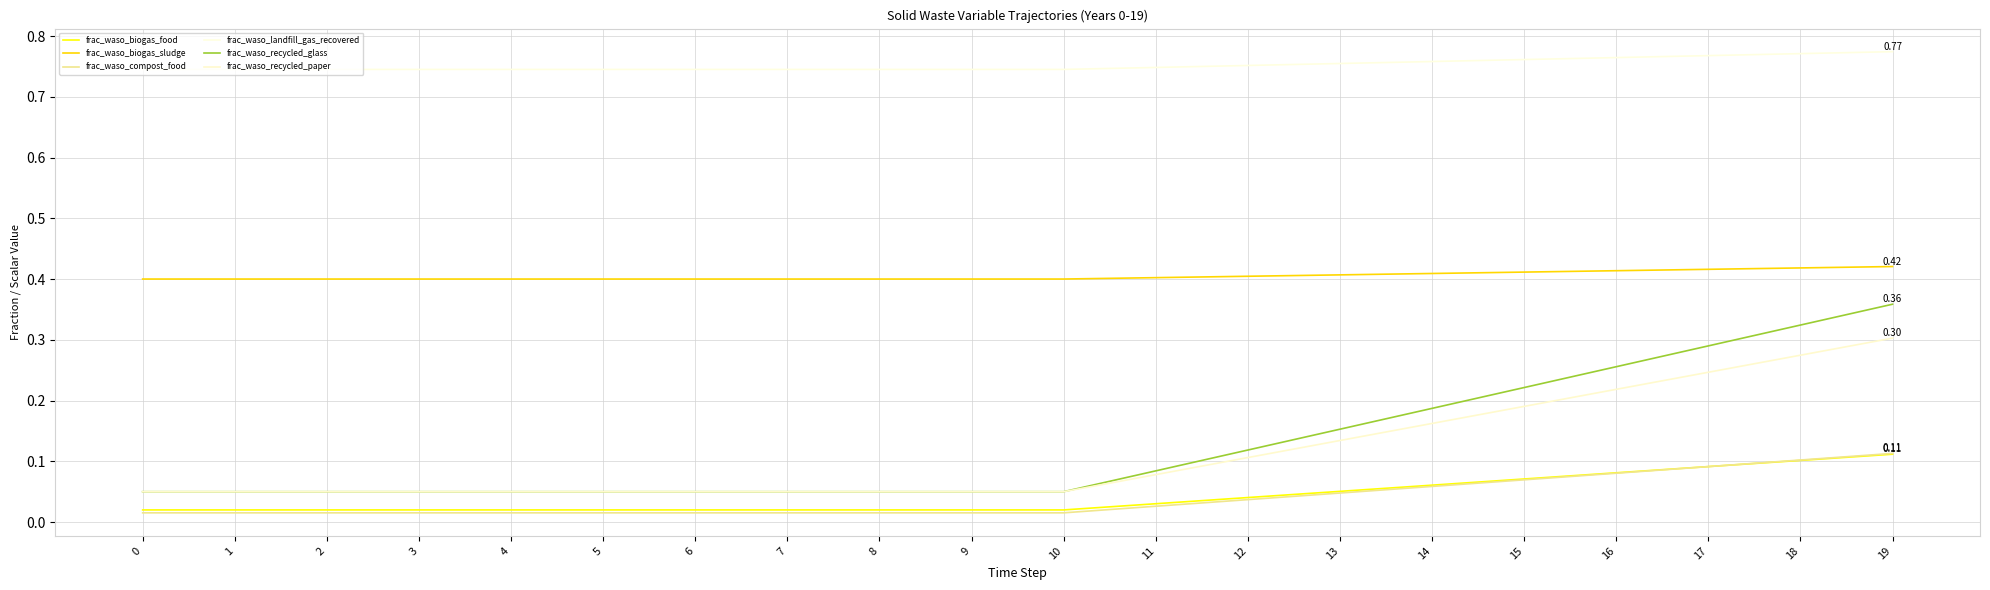

Read the frac_waso_compost_food value at 16.

0.1